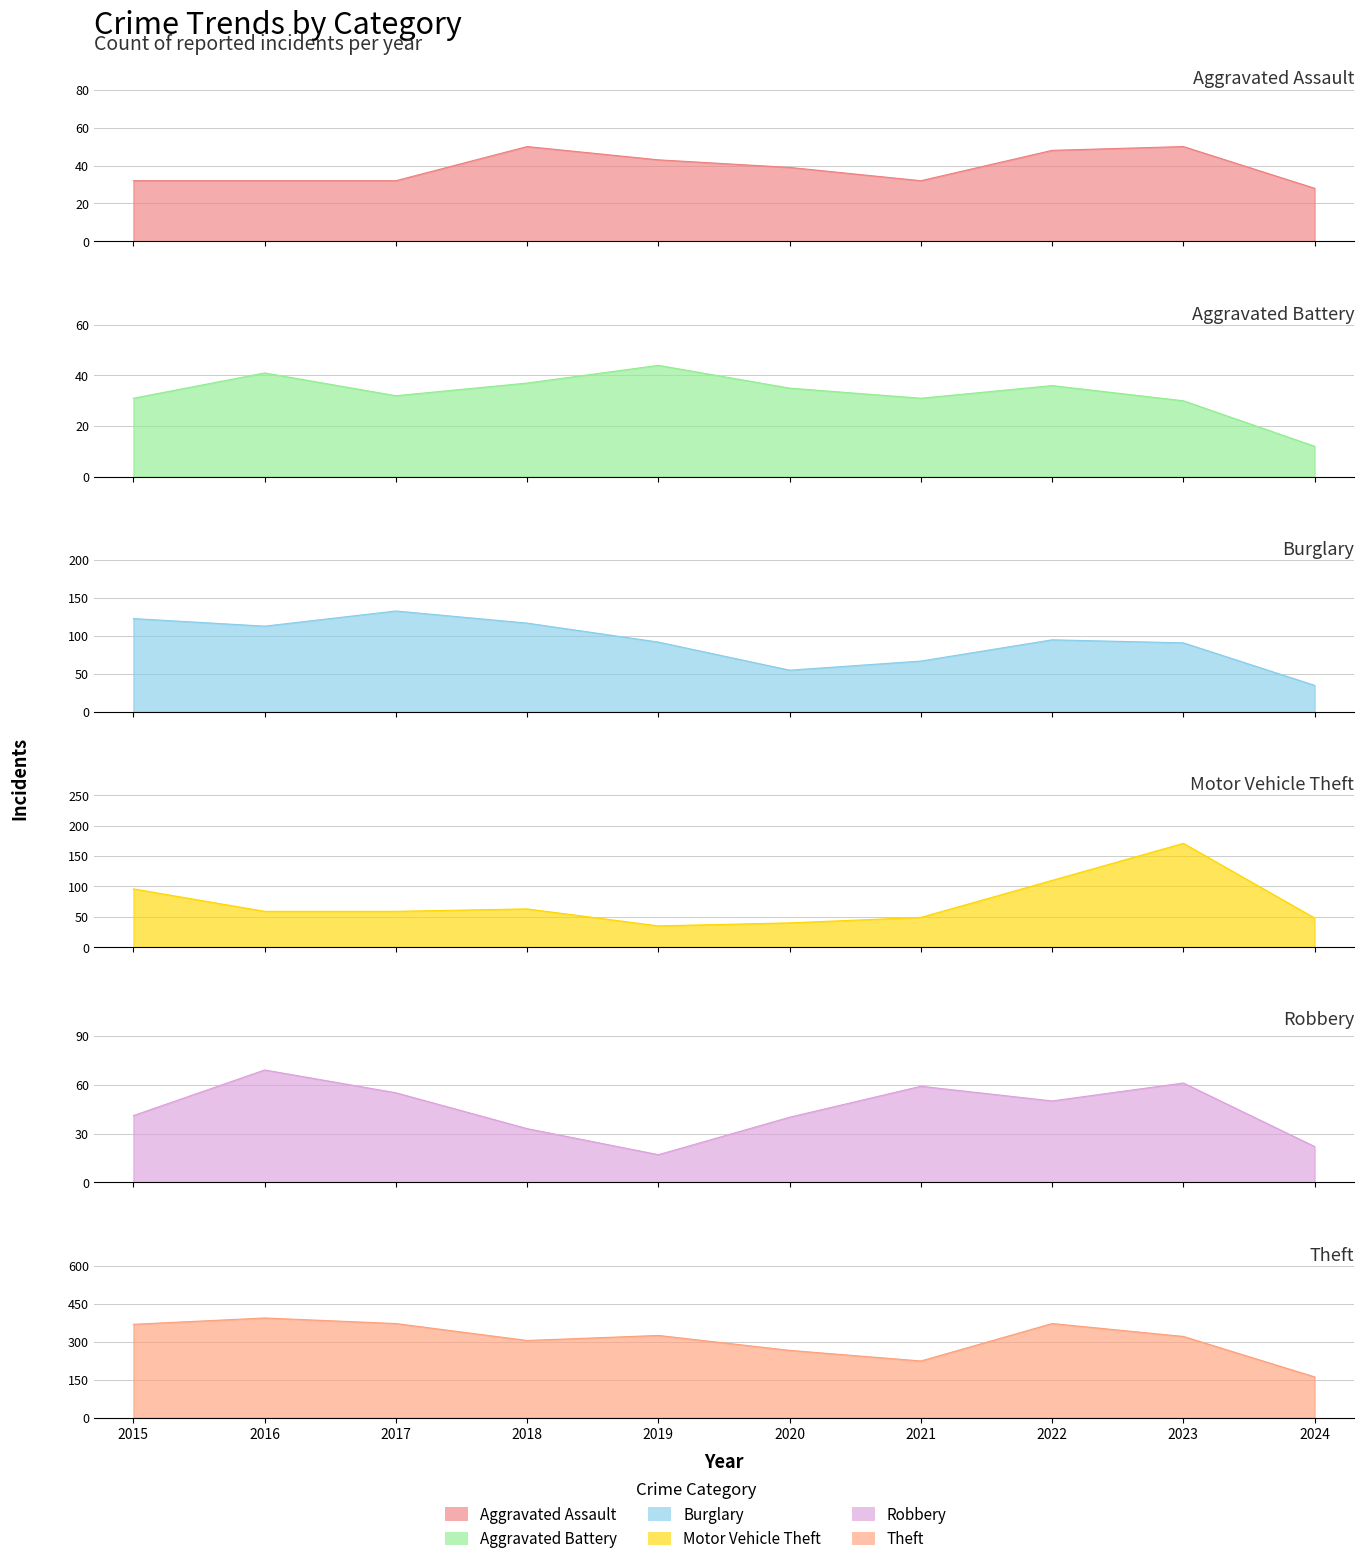

At 2023, list the series in order from smallest to largest.

Aggravated Battery, Aggravated Assault, Robbery, Burglary, Motor Vehicle Theft, Theft